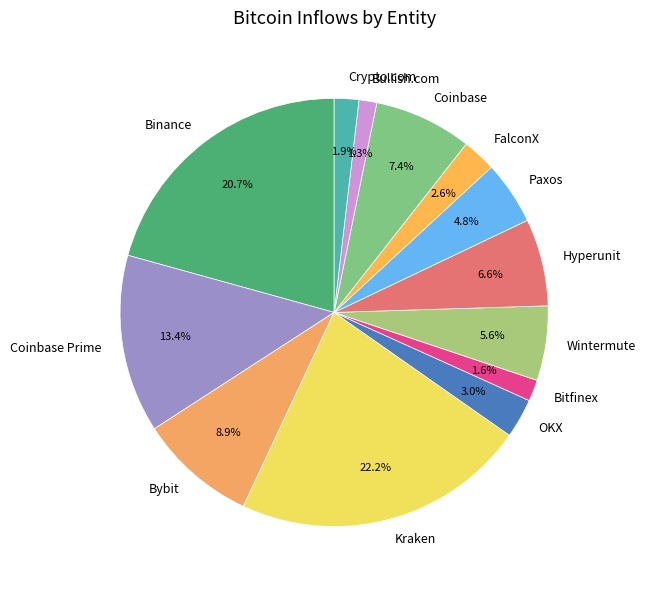

Is there a majority slice in this chart?

No